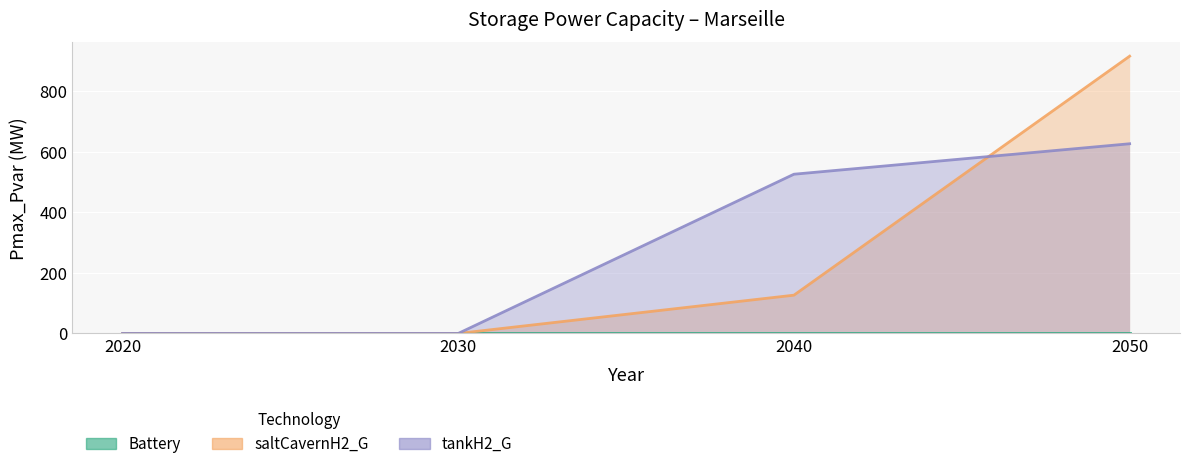

How many times do tankH2_G and saltCavernH2_G cross each other?

1